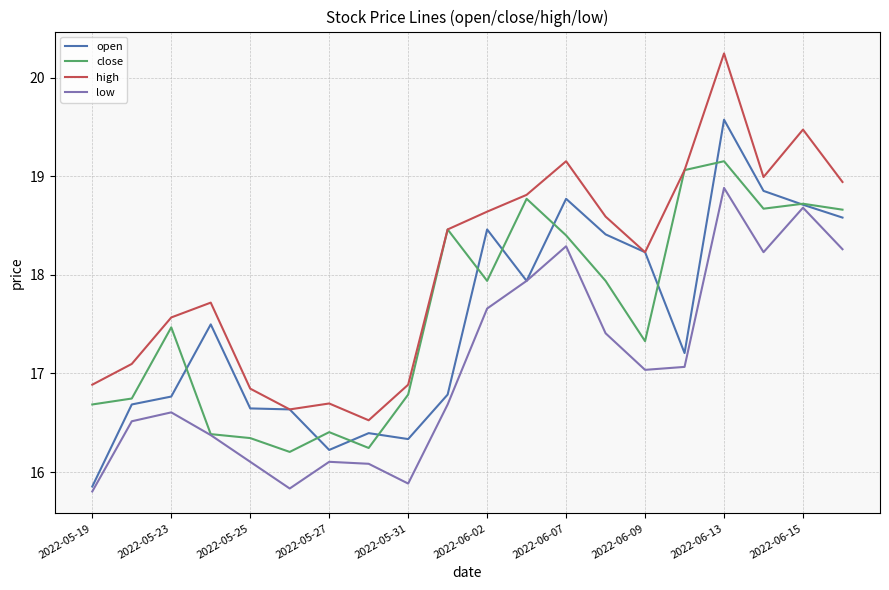

What is the maximum value shown in the chart?

20.2